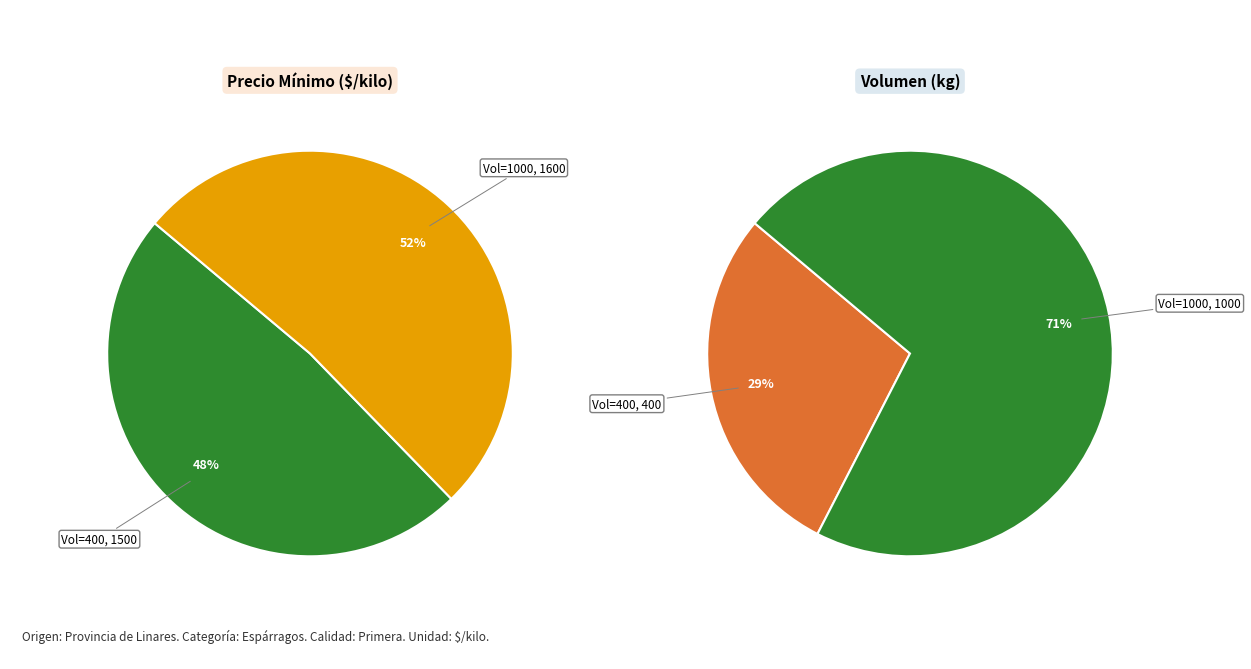

Is it true that 400 is 48% of the pie?

True